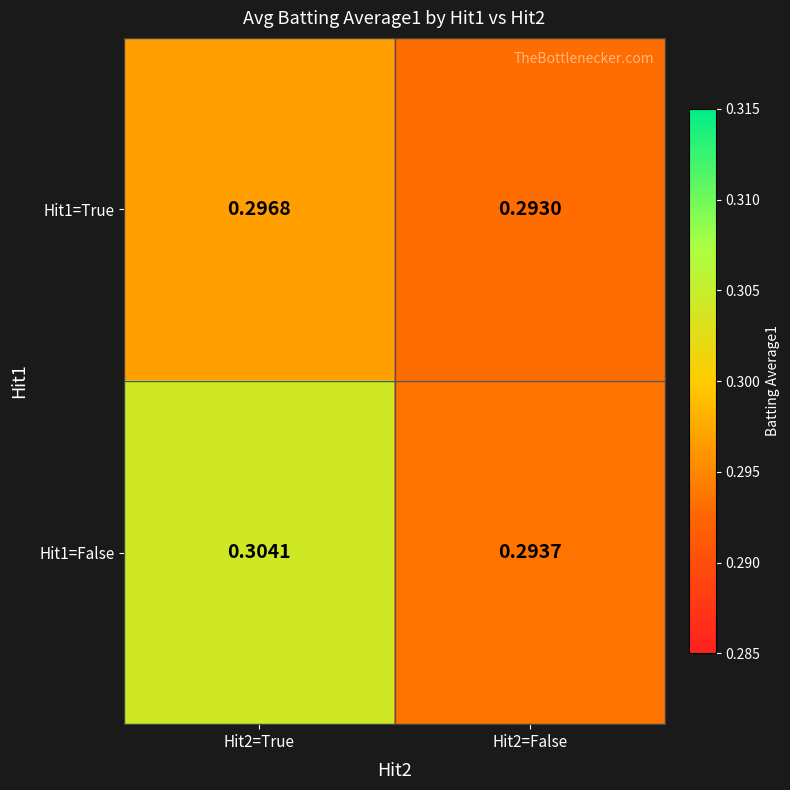

Is the value of Hit1=False at Hit2=True greater than the value of Hit1=True at Hit2=True?

Yes